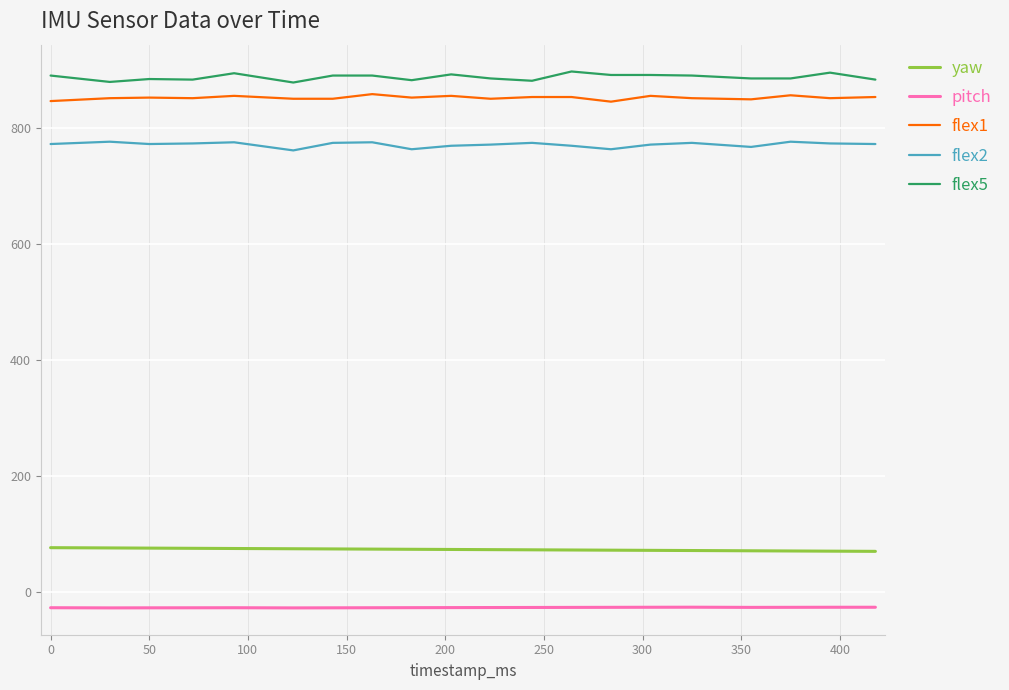

What is the greatest value displayed?

897.0